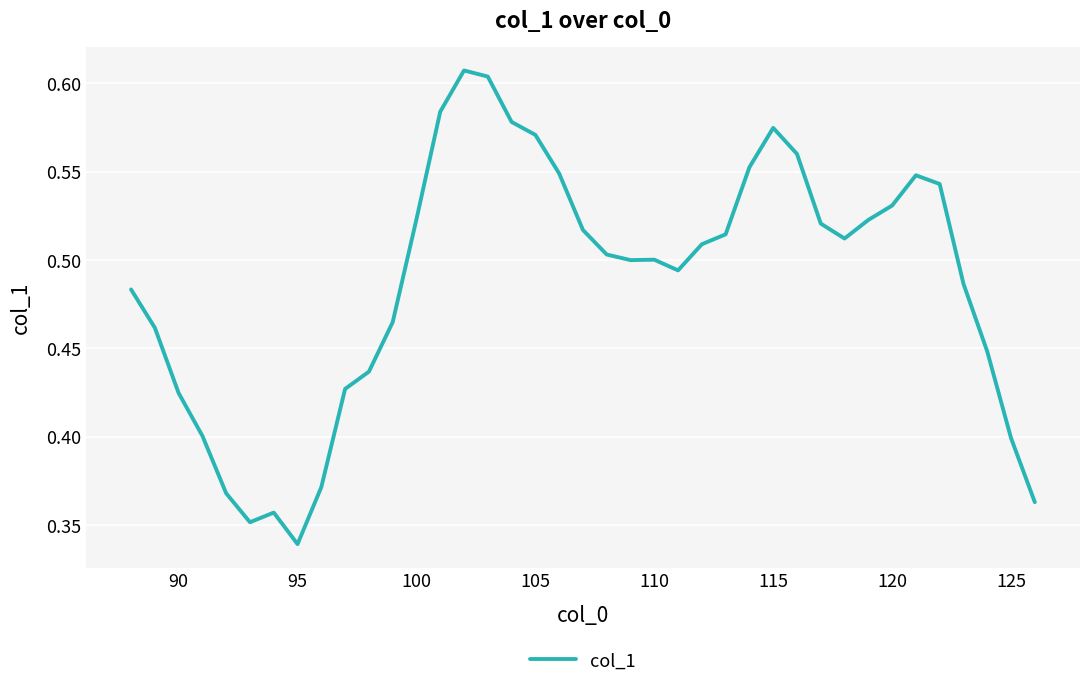

True or false: there are more than 1 points higher than both neighbors.

True